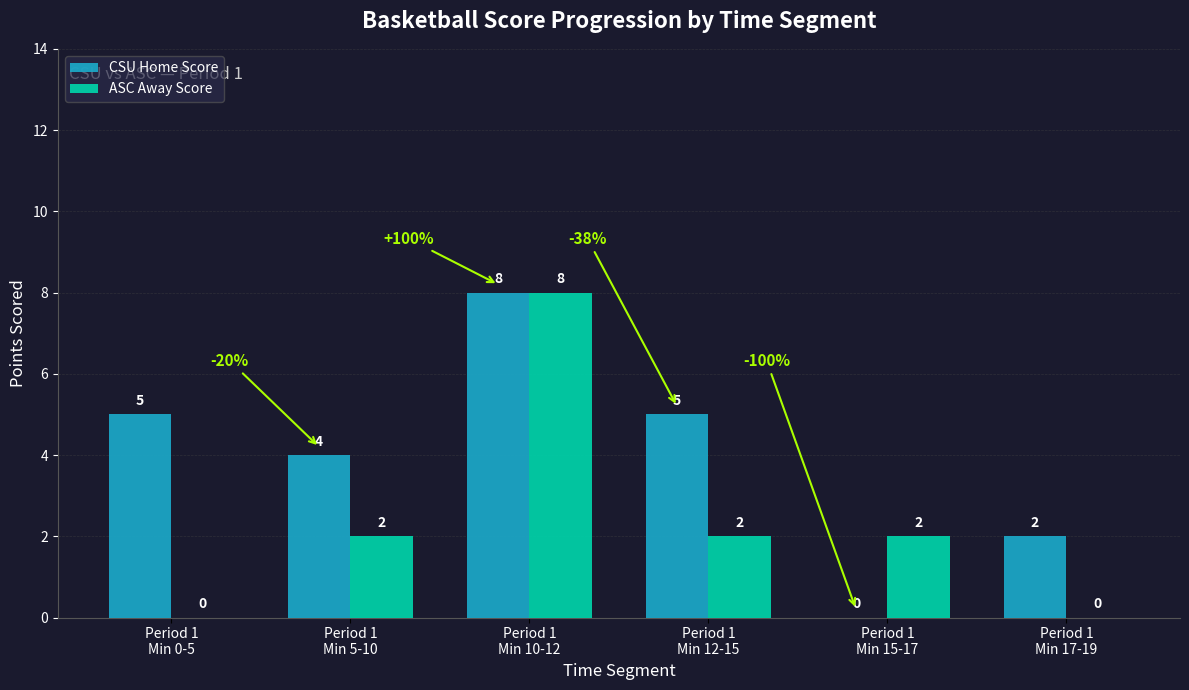

Which series has the largest total across all categories?

CSU Home Score